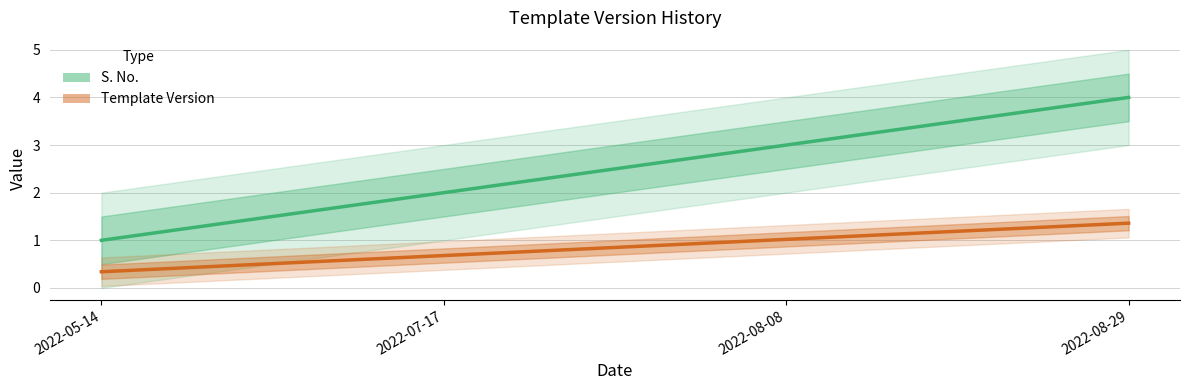

True or false: S. No. has more than 2 points higher than both neighbors.

False